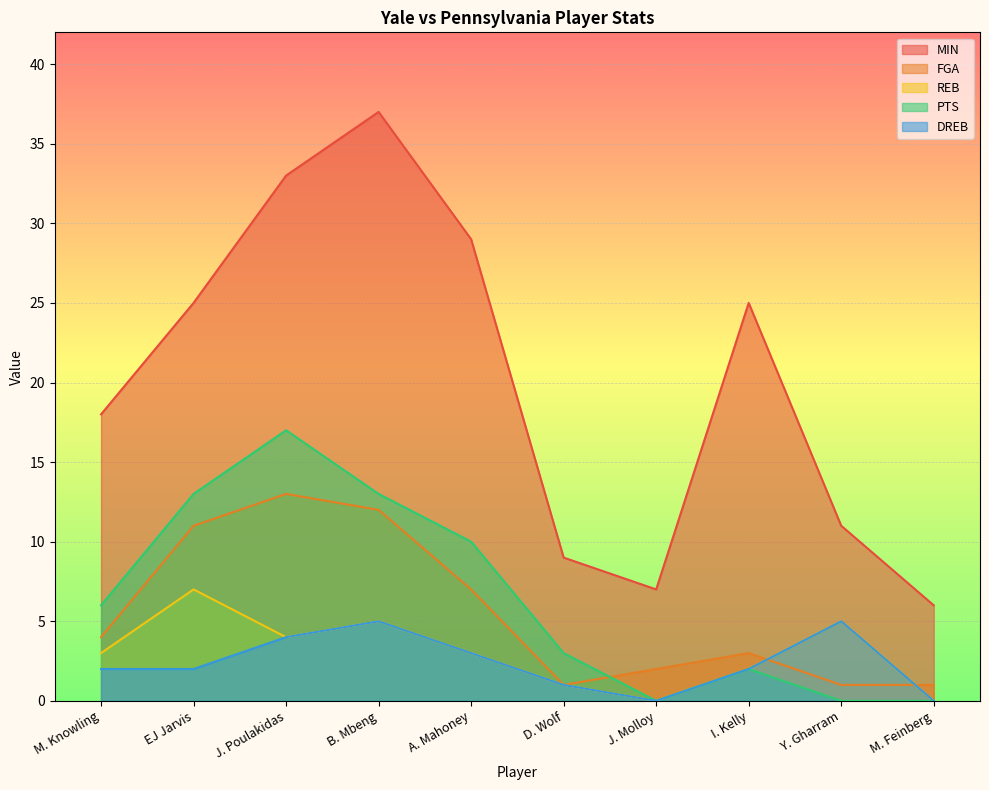

Between J. Poulakidas and B. Mbeng, which series saw the biggest shift?

MIN